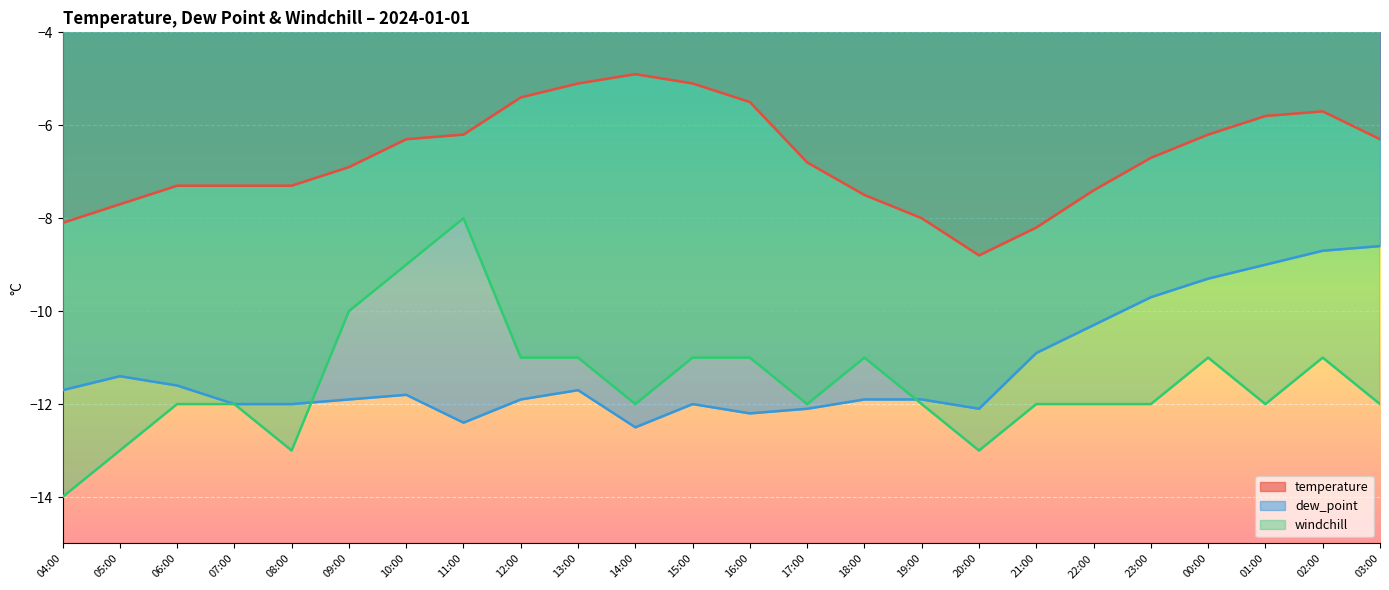

True or false: temperature has a value of -6.3 at 03:00.

True